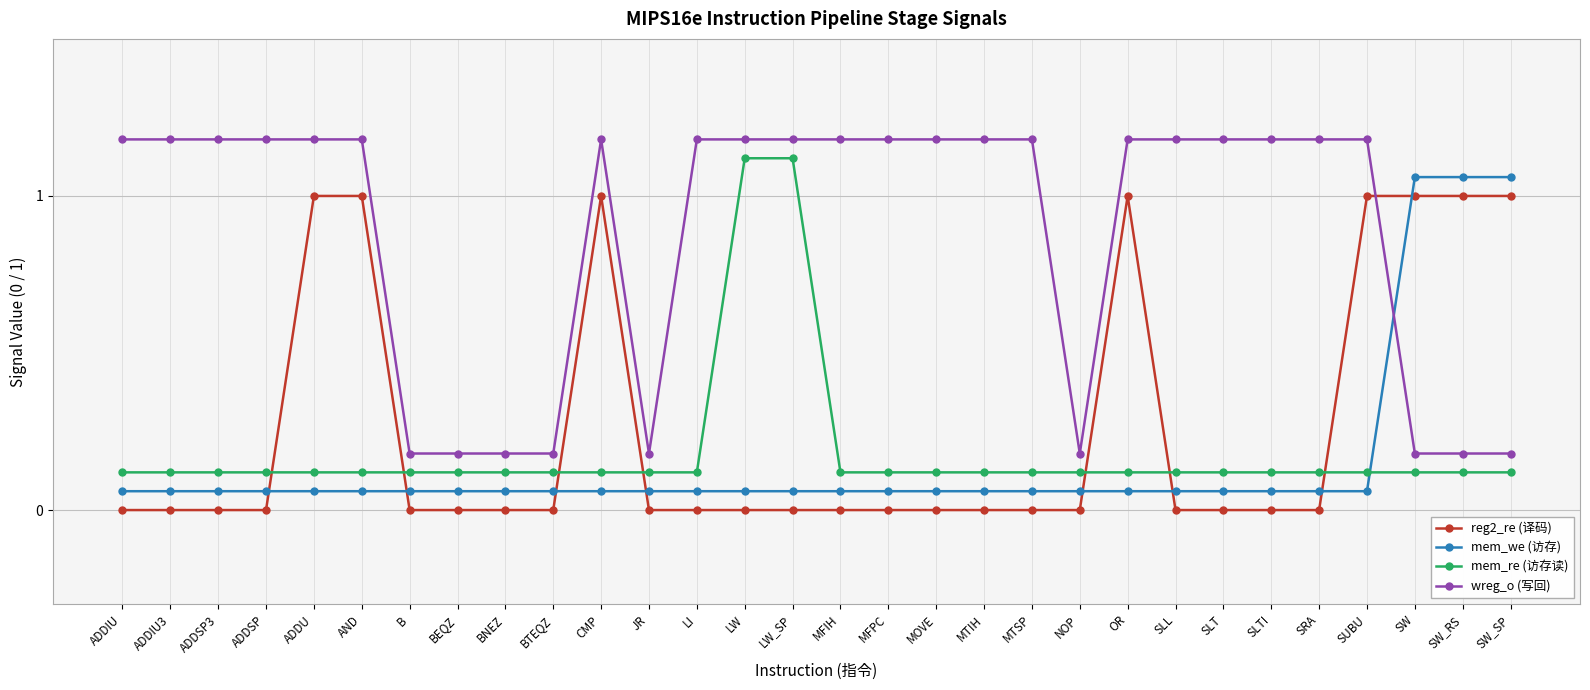

The value of reg2_re (译码) at SLL is 0.7. True or false?

False